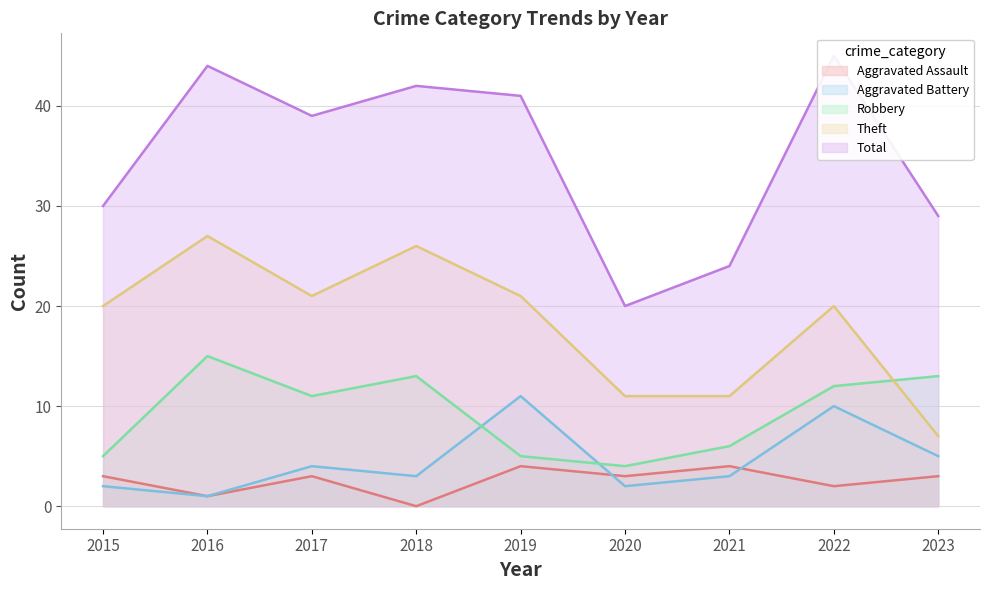

The Total series shows 44 at 2016. True or false?

True